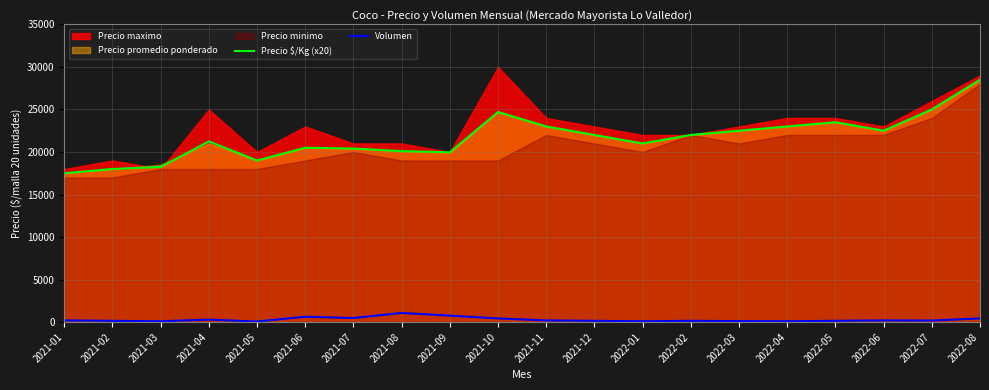

Which category has the highest value in the Precio $/Kg (x20) series?

2022-08